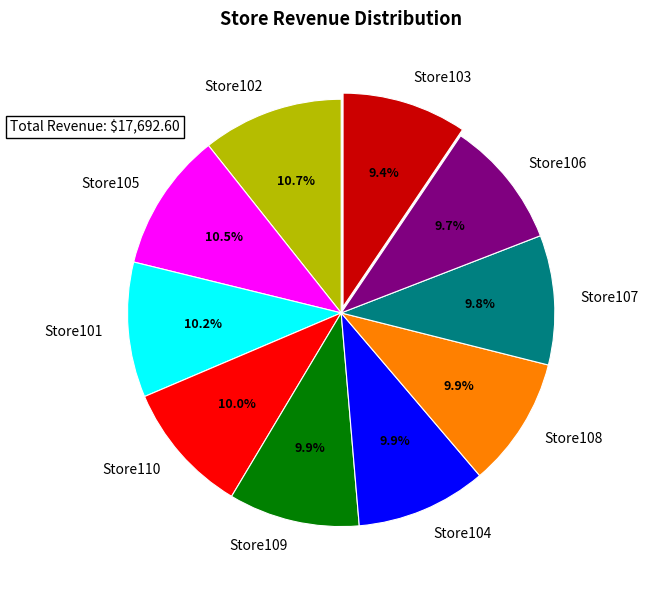

Is it true that Store104 is 3% of the pie?

False